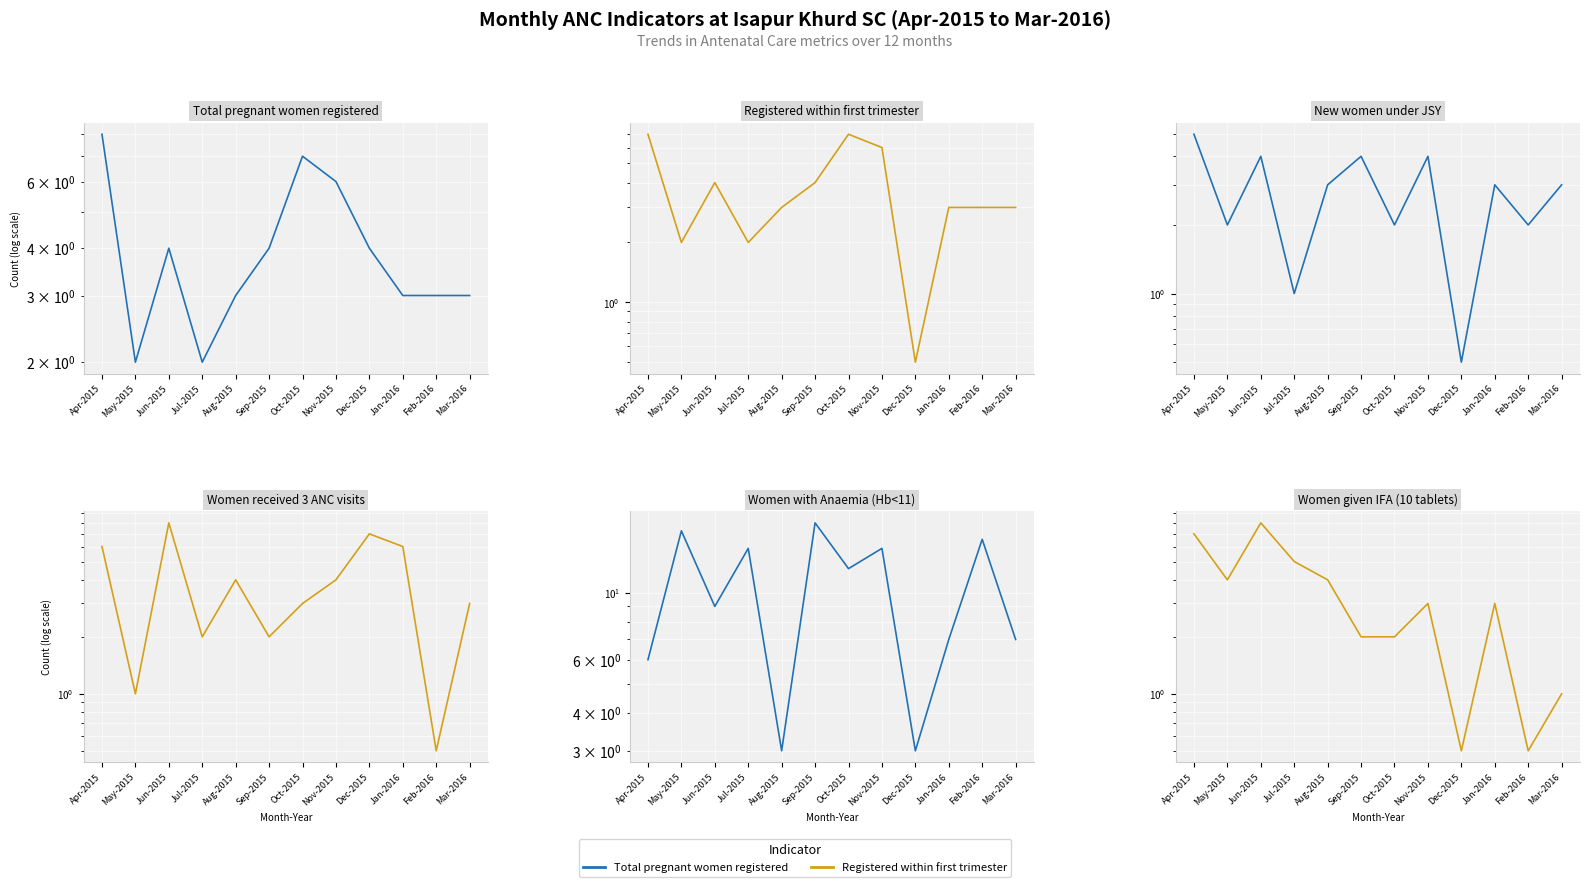

List the series in order of their peak value, lowest first.

New women under JSY, Registered within first trimester, Total pregnant women registered, Women received 3 ANC visits, Women given IFA (10 tablets), Women with Anaemia (Hb<11)